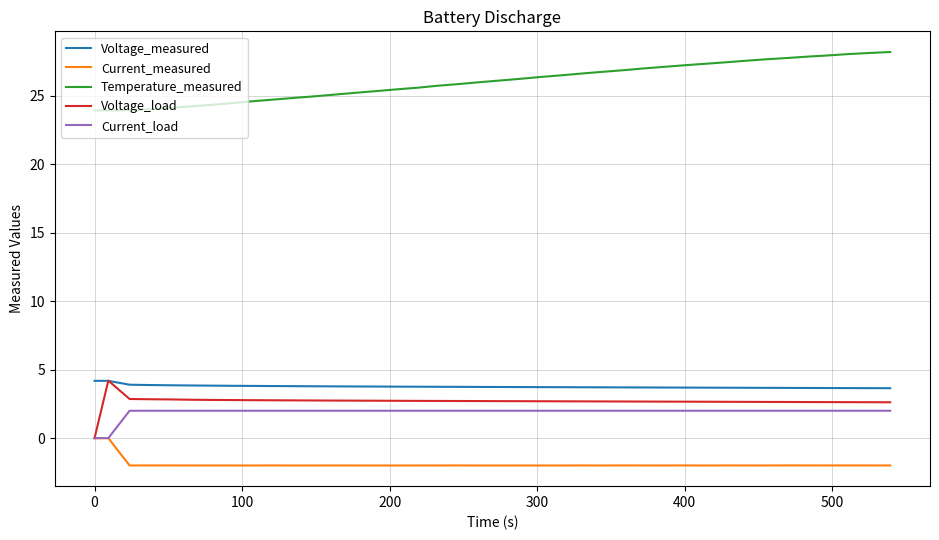

True or false: Temperature_measured and Voltage_load intersect in this chart.

False